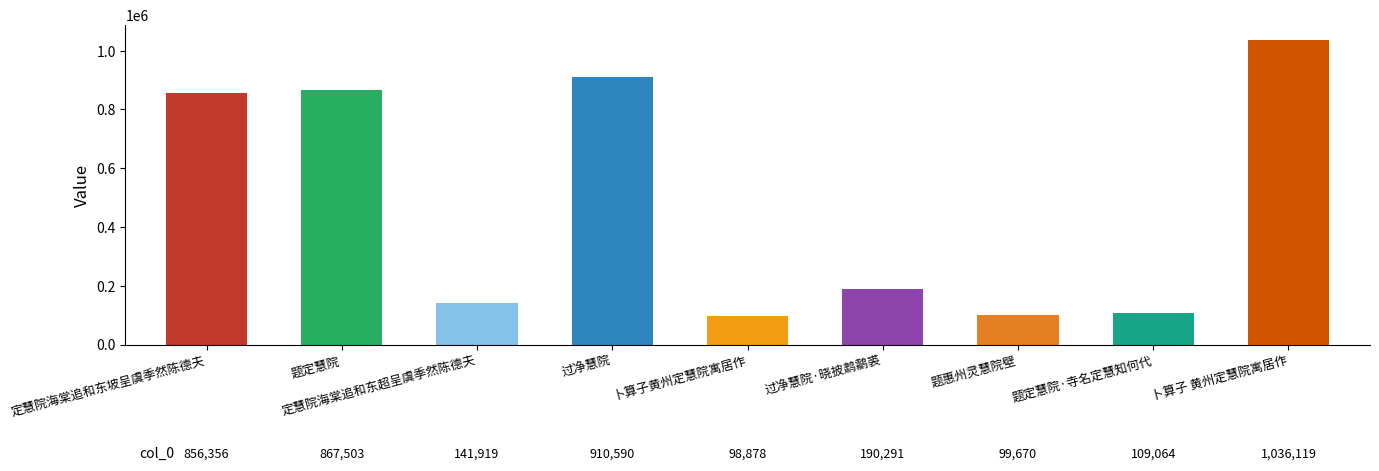

Where is the data nearest to the value 567498?

定慧院海棠追和东坡呈虞季然陈德夫